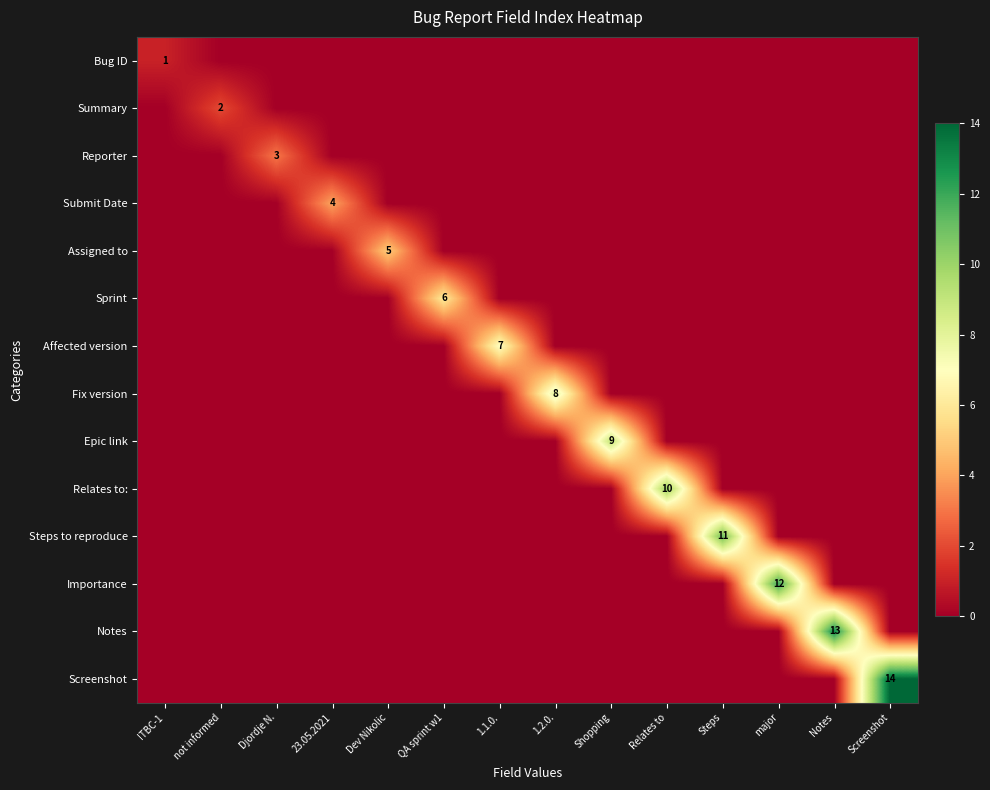

What is the greatest value displayed?

14